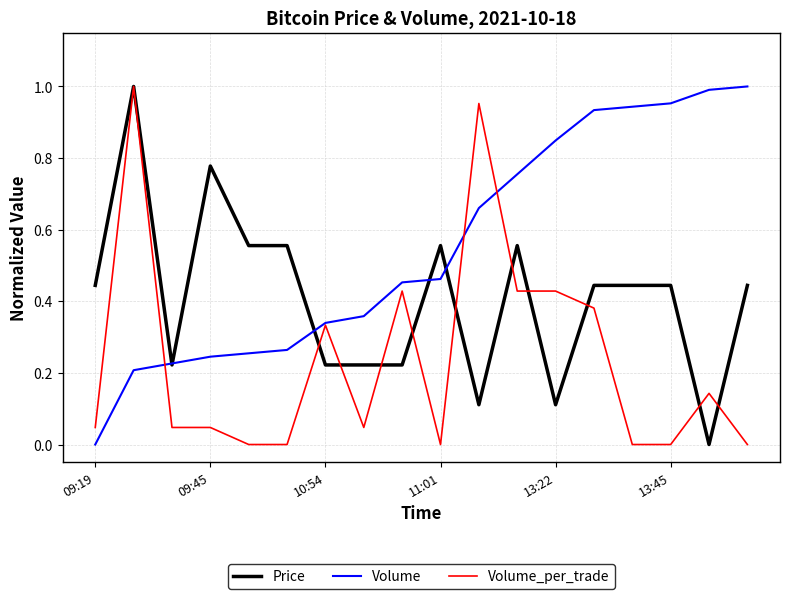

List the series in order of their overall mean, lowest first.

Volume_per_trade, Price, Volume